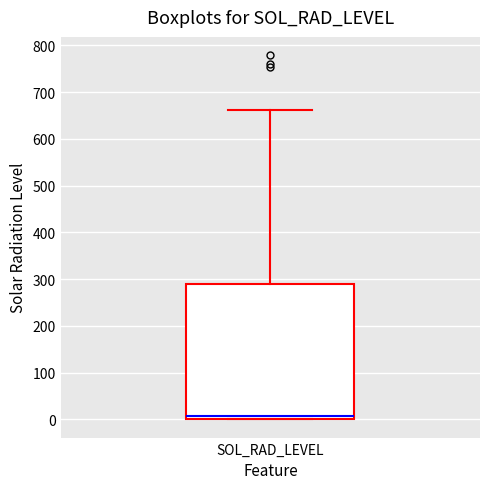

Read this box plot against the y-axis: the position of the median line, the range covered by the box, and the ends of both whiskers. The values are not printed on the chart, so give them approximately, as read against the axis.

median 10, box 0 to 290, whiskers 0 to 660